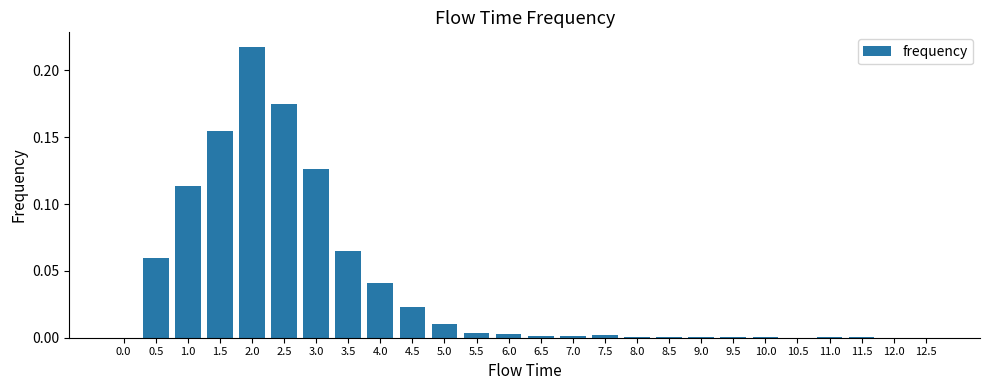

Between 2.0 and 3.5, which is larger?

2.0